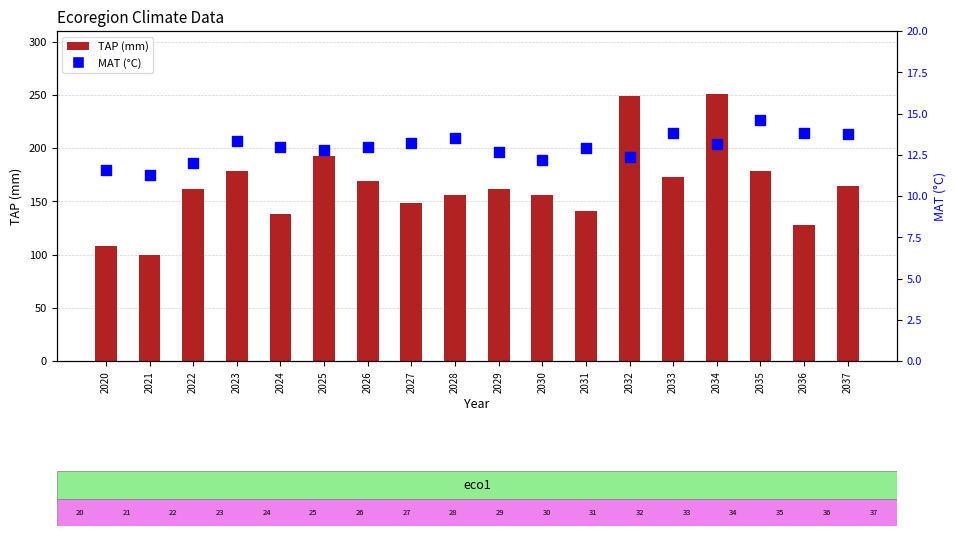

Which series has the largest total across all categories?

TAP